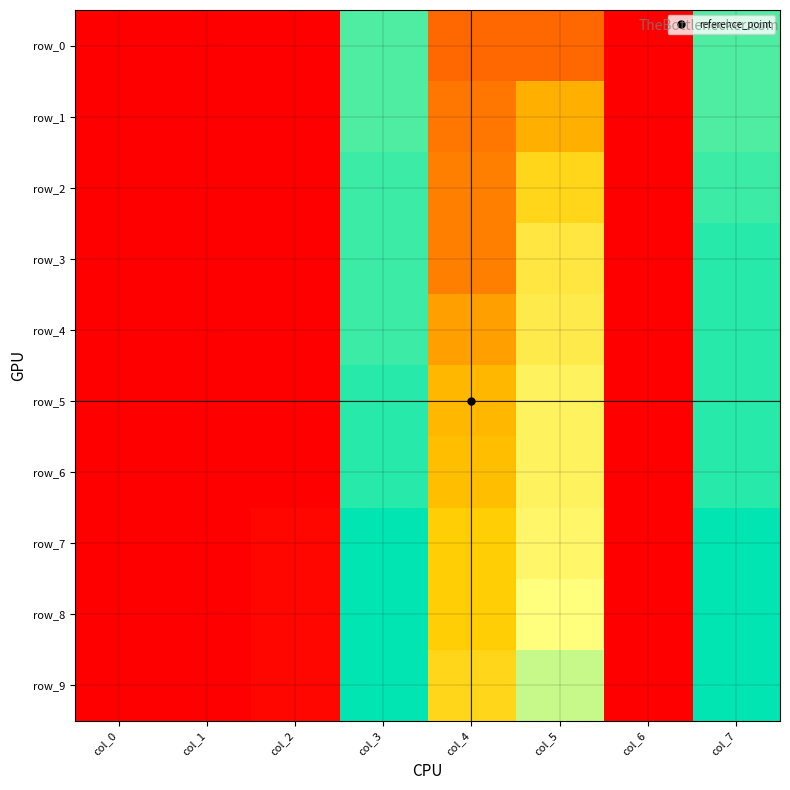

Reading right to left, extract all data points from this chart.

row_0: col_7=0.8	col_6=0.0	col_5=0.2	col_4=0.2	col_3=0.8	col_2=0.0	col_1=0.0	col_0=0.0
row_1: col_7=0.8	col_6=0.0	col_5=0.4	col_4=0.3	col_3=0.8	col_2=0.0	col_1=0.0	col_0=0.0
row_2: col_7=0.8	col_6=0.0	col_5=0.5	col_4=0.3	col_3=0.8	col_2=0.0	col_1=0.0	col_0=0.0
row_3: col_7=0.8	col_6=0.0	col_5=0.5	col_4=0.3	col_3=0.8	col_2=0.0	col_1=0.0	col_0=0.0
row_4: col_7=0.8	col_6=0.0	col_5=0.6	col_4=0.3	col_3=0.8	col_2=0.0	col_1=0.0	col_0=0.0
row_5: col_7=0.8	col_6=0.0	col_5=0.6	col_4=0.4	col_3=0.8	col_2=0.0	col_1=0.0	col_0=0.0
row_6: col_7=0.8	col_6=0.0	col_5=0.6	col_4=0.4	col_3=0.8	col_2=0.0	col_1=0.0	col_0=0.0
row_7: col_7=0.9	col_6=0.0	col_5=0.6	col_4=0.4	col_3=0.9	col_2=0.0	col_1=0.0	col_0=0.0
row_8: col_7=0.9	col_6=0.0	col_5=0.6	col_4=0.4	col_3=0.9	col_2=0.0	col_1=0.0	col_0=0.0
row_9: col_7=0.9	col_6=0.0	col_5=0.7	col_4=0.5	col_3=0.9	col_2=0.0	col_1=0.0	col_0=0.0